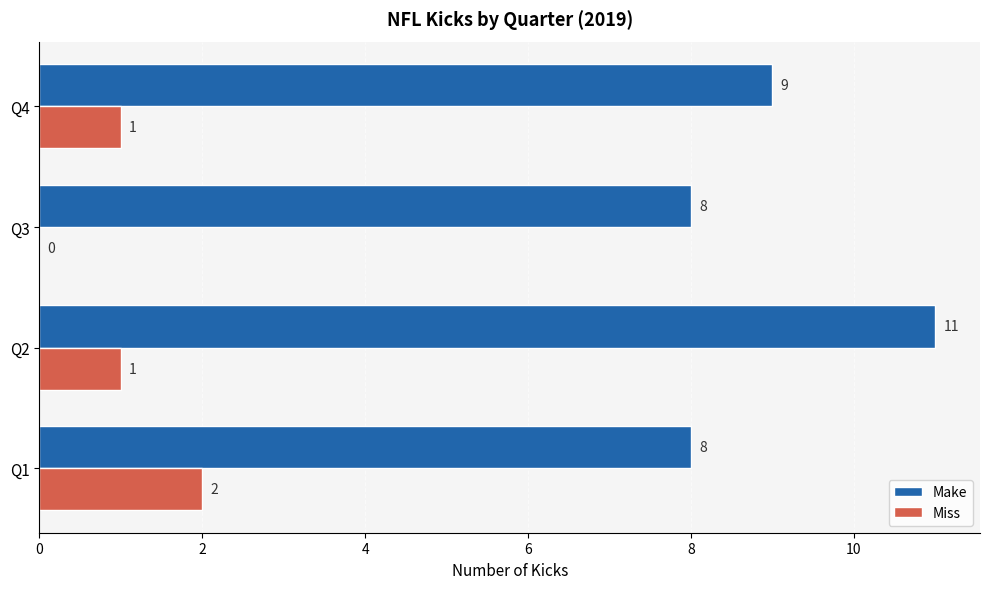

What is the sum of the Make values at Q2 and Q1?

19